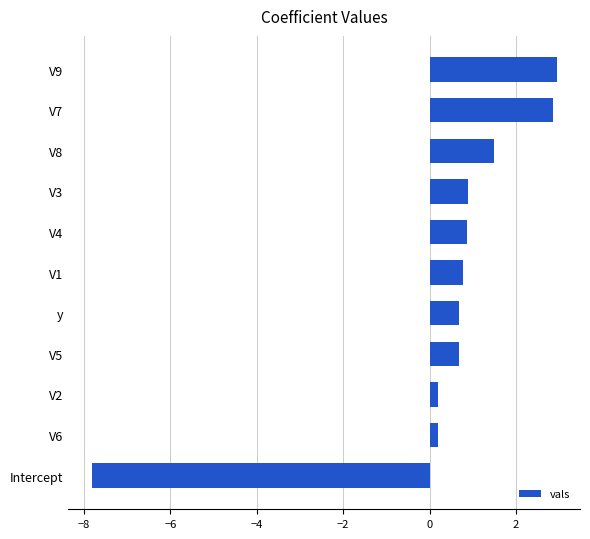

True or false: the data shows 1.4 at V7.

False